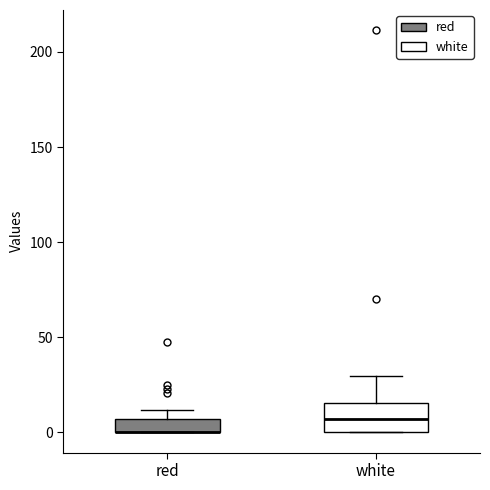

Comparing the boxes themselves (not the whiskers), which one is the tallest?

white